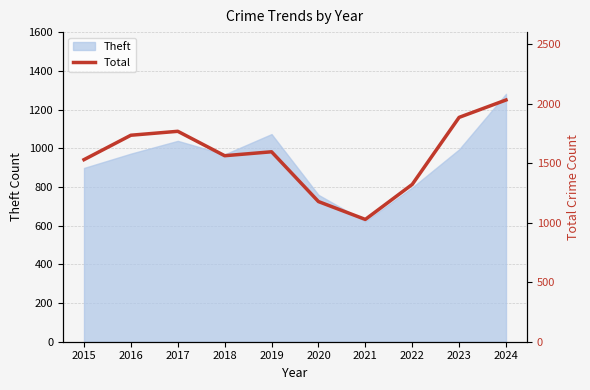

Is it true that Theft equals 1626 at 2019?

False